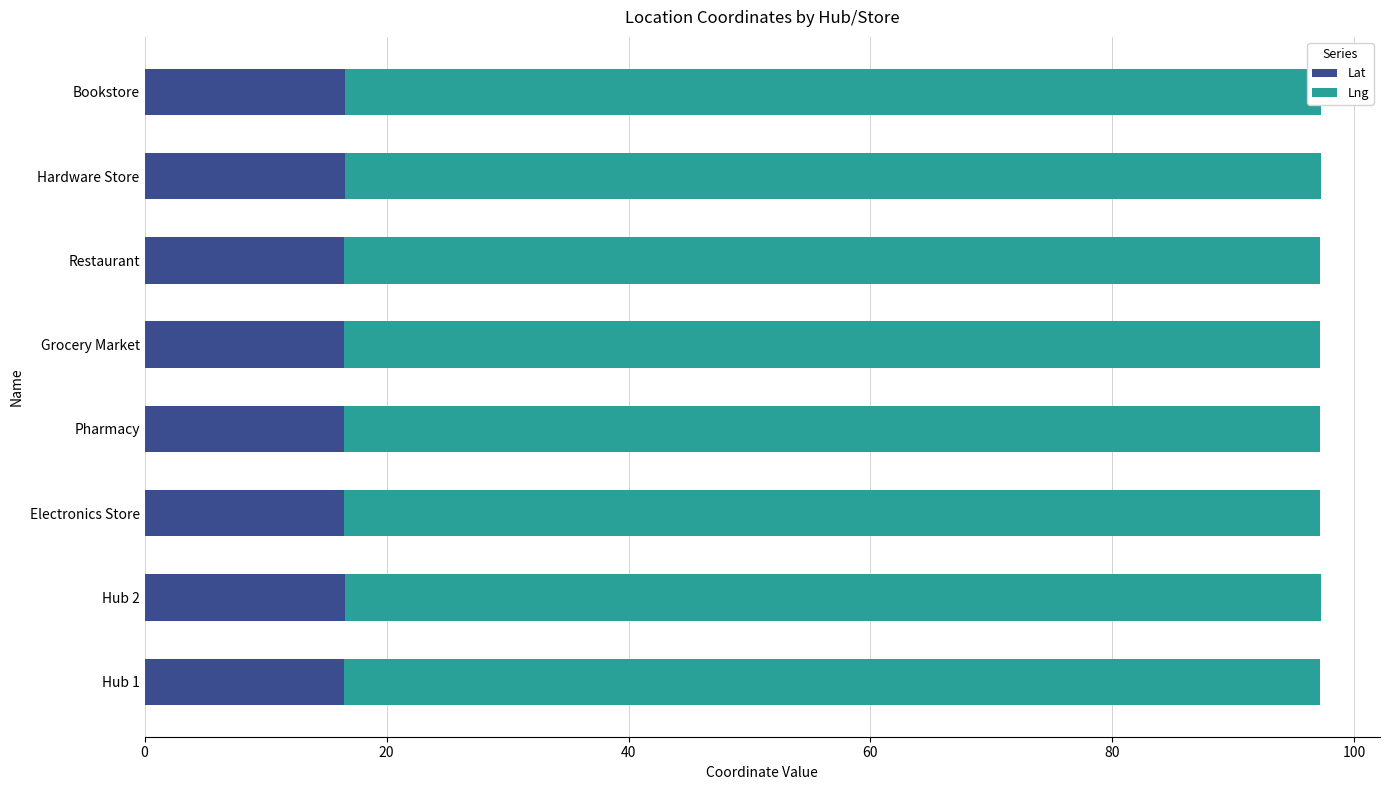

What is the approximate value of Lat at Grocery Market?

16.5